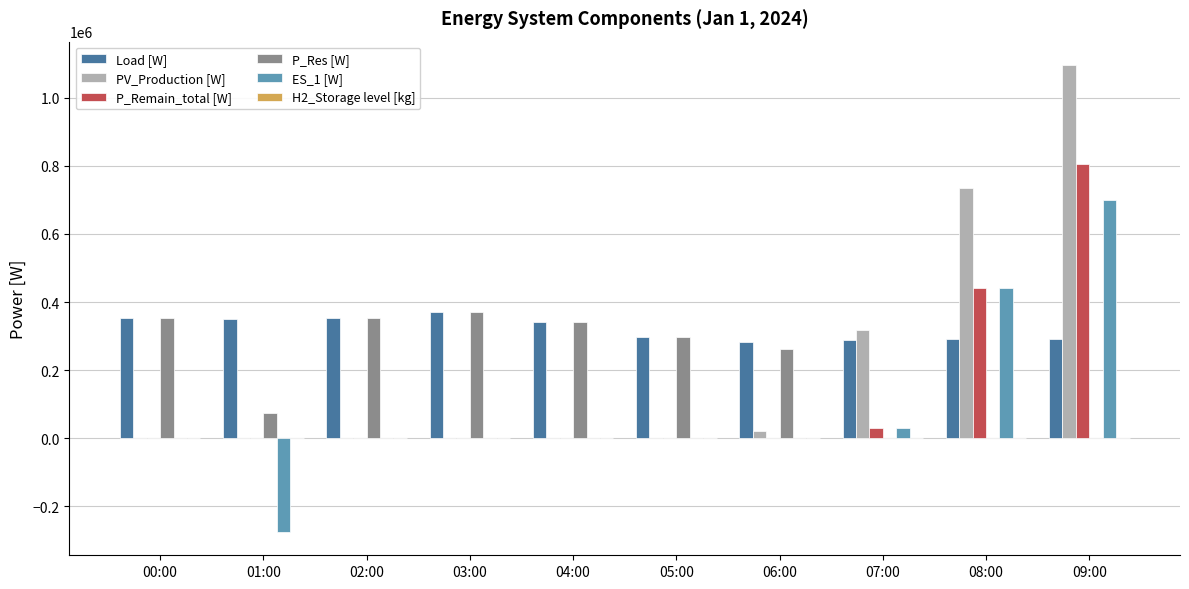

What is the sum of all P_Res [W] values?

2049221.8